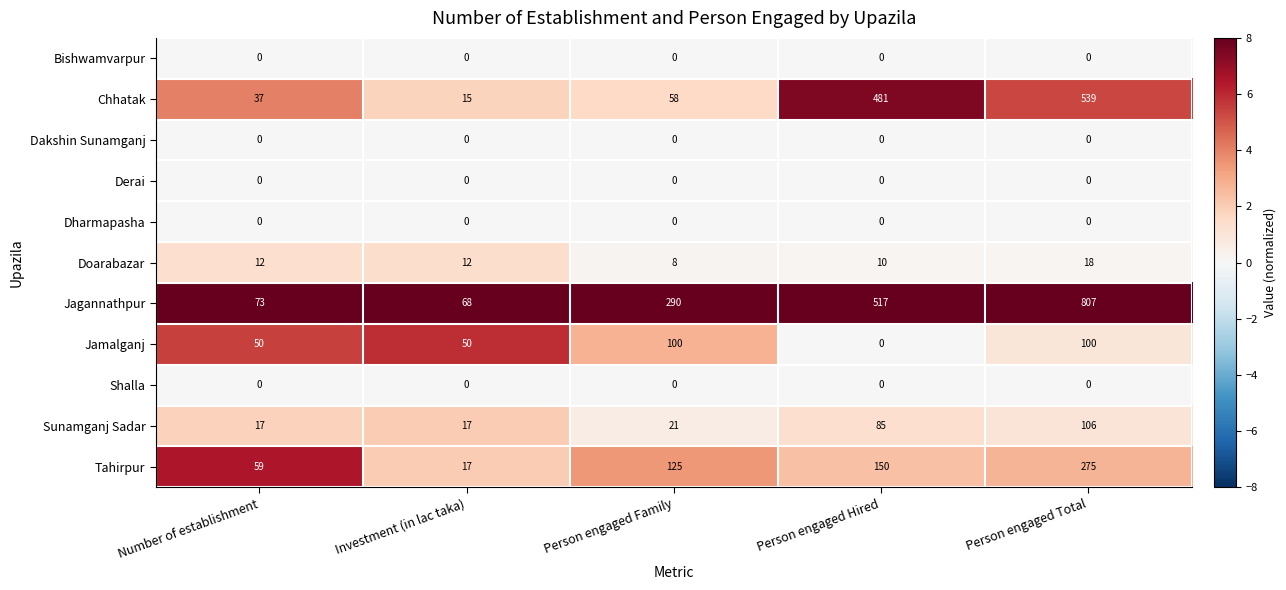

List the labels in order of Chhatak value, largest first.

Person engaged Total, Person engaged Hired, Person engaged Family, Number of establishment, Investment (in lac taka)